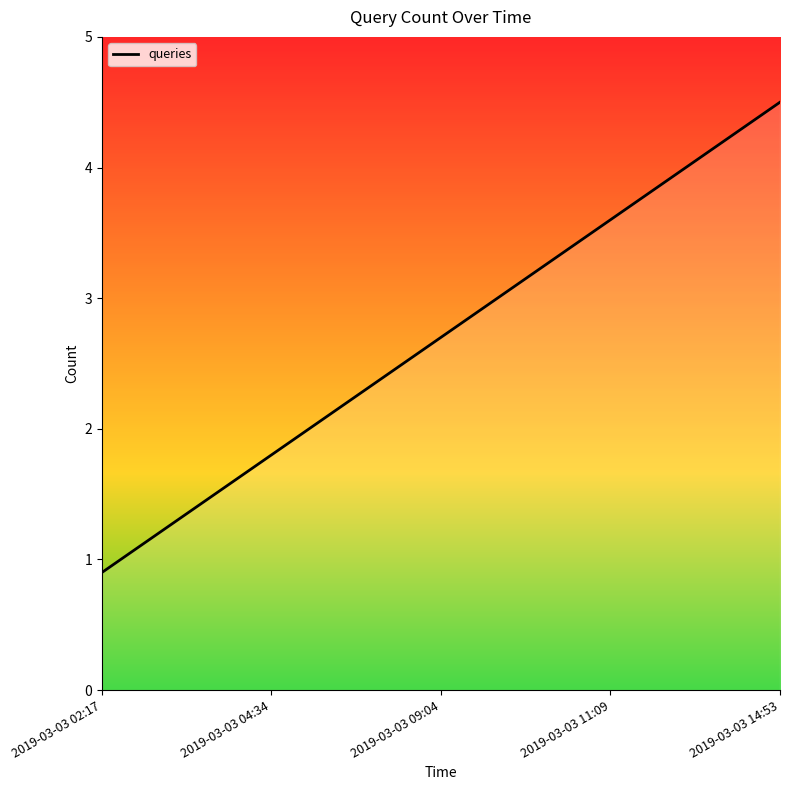

The chart shows a value of 2.7 at 2019-03-03 09:04. True or false?

True